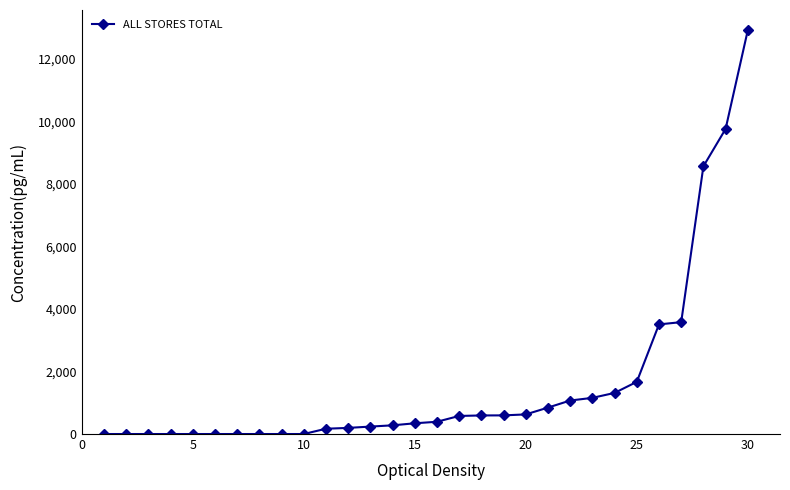

What is the average value?

1612